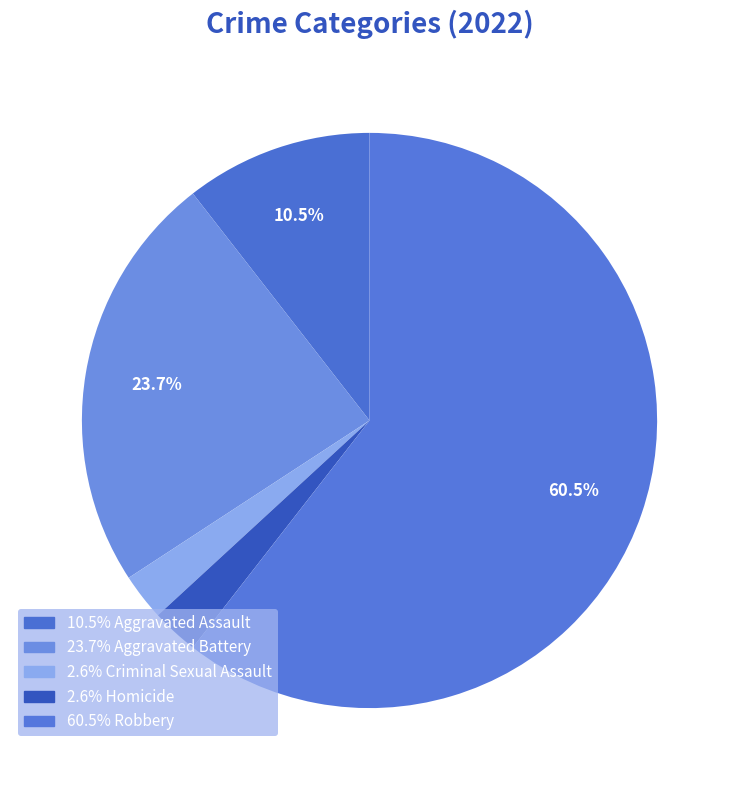

How many slices are in this pie chart?

5